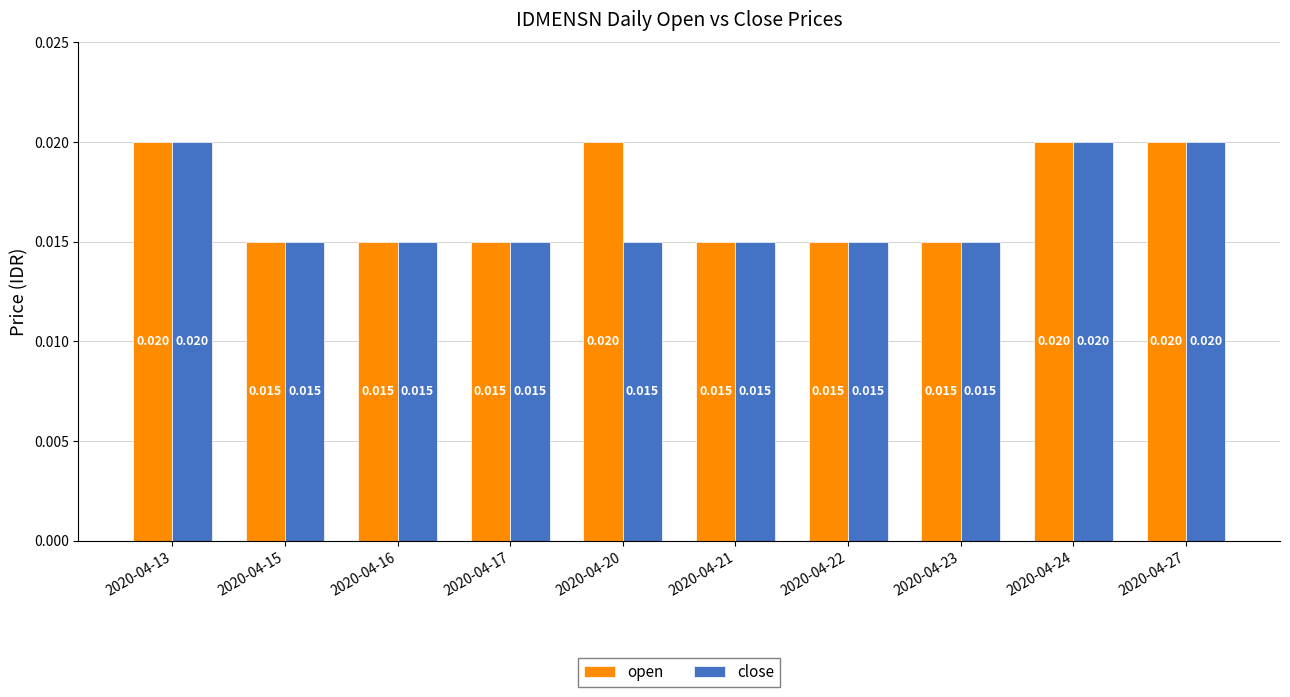

How many data points does each series have?

10